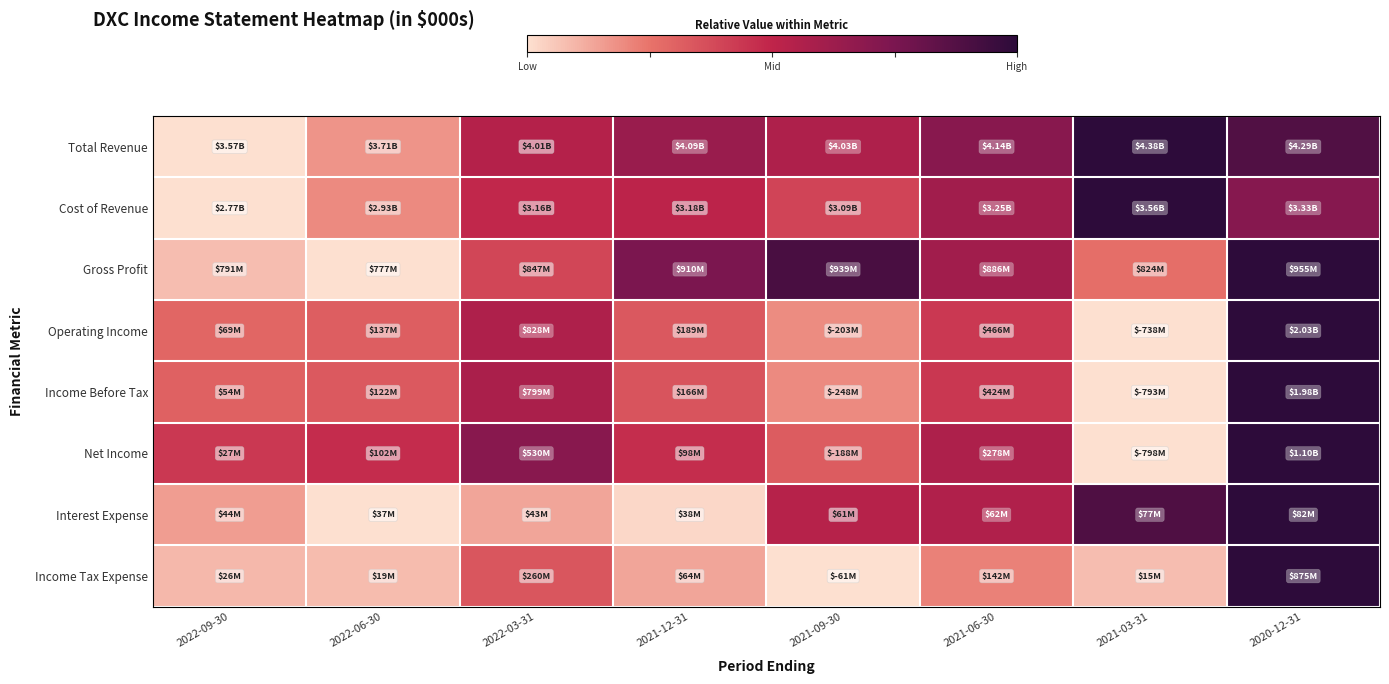

What is the maximum value shown in the chart?

1.0